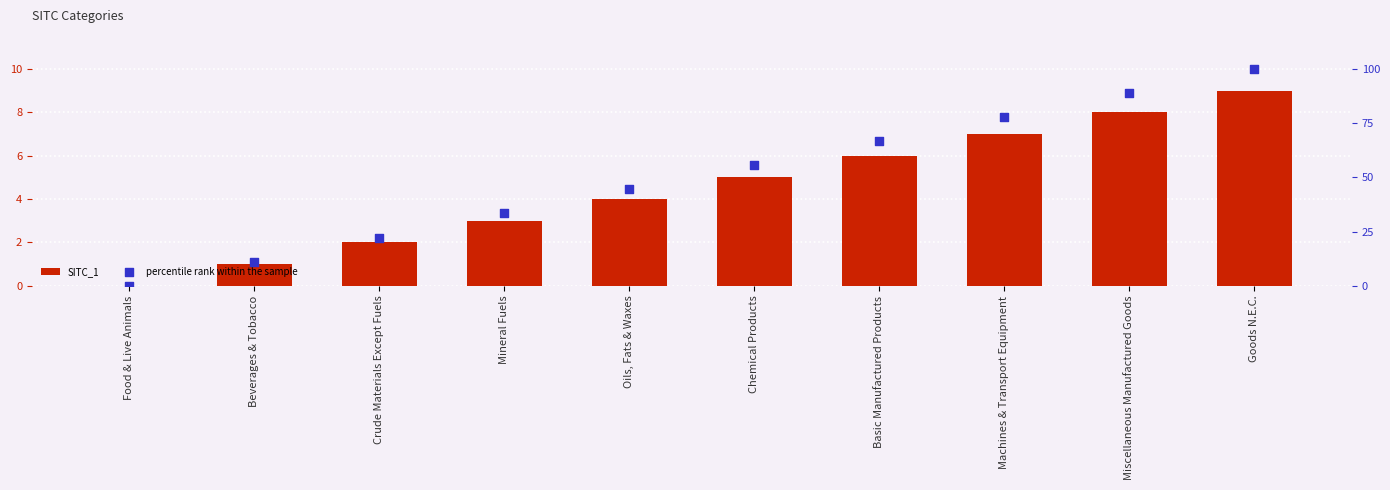

Which series has the largest total across all categories?

percentile rank within the sample